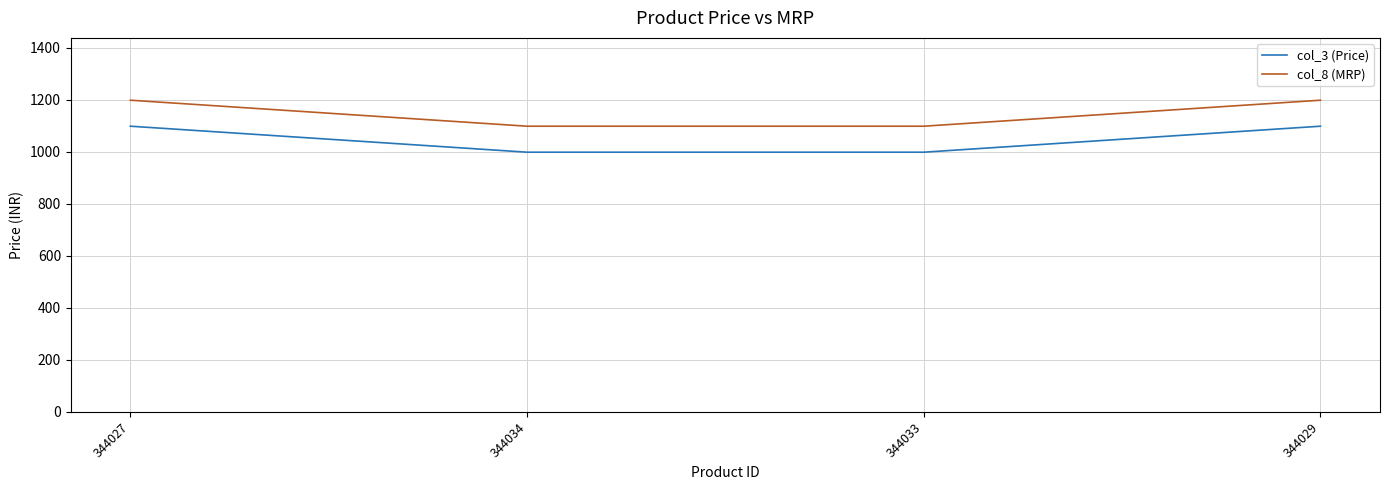

What are all the series names shown in the legend?

col_3 (Price), col_8 (MRP)